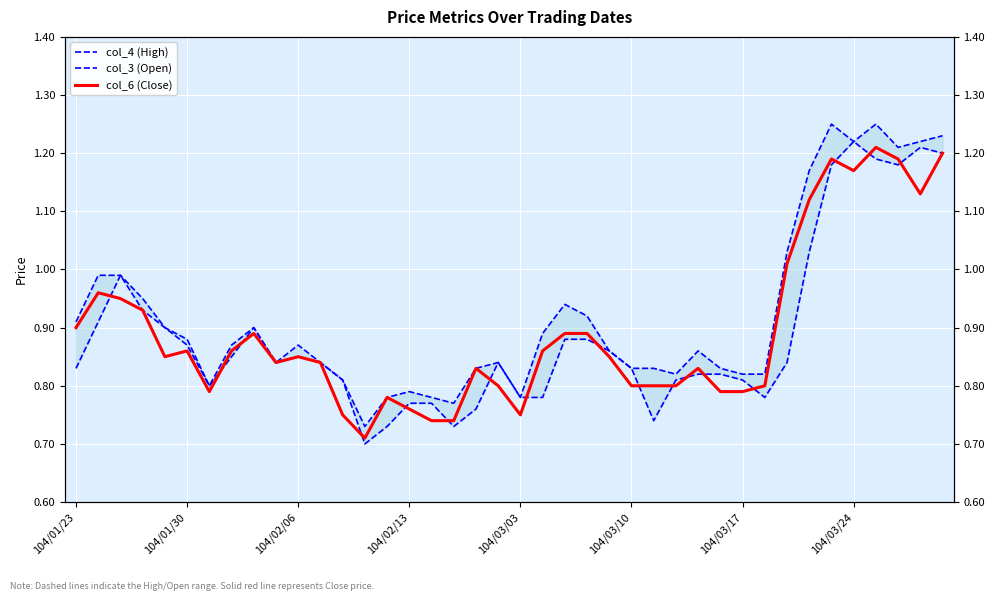

What is the average value of the col_6 (Close) series?

0.9